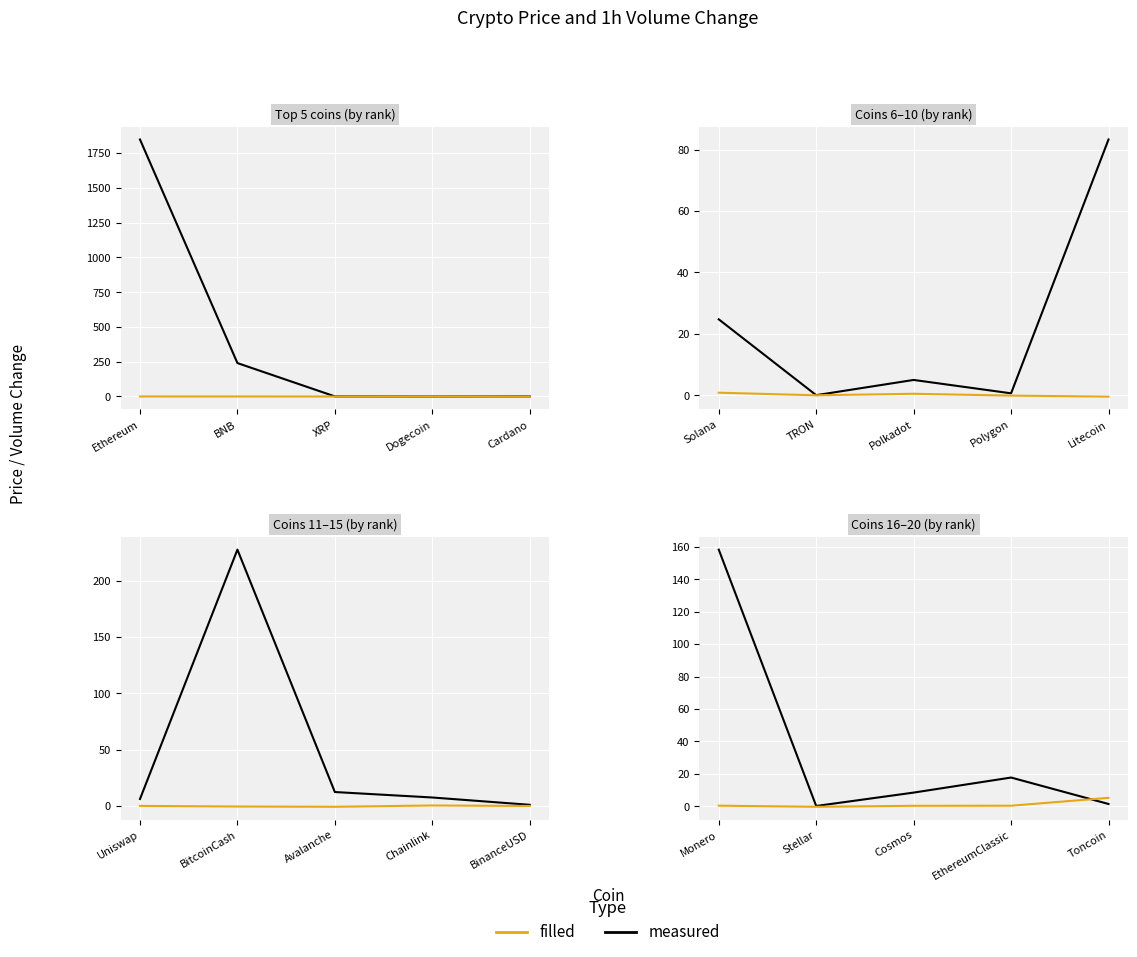

How many values in filled are above zero?

4